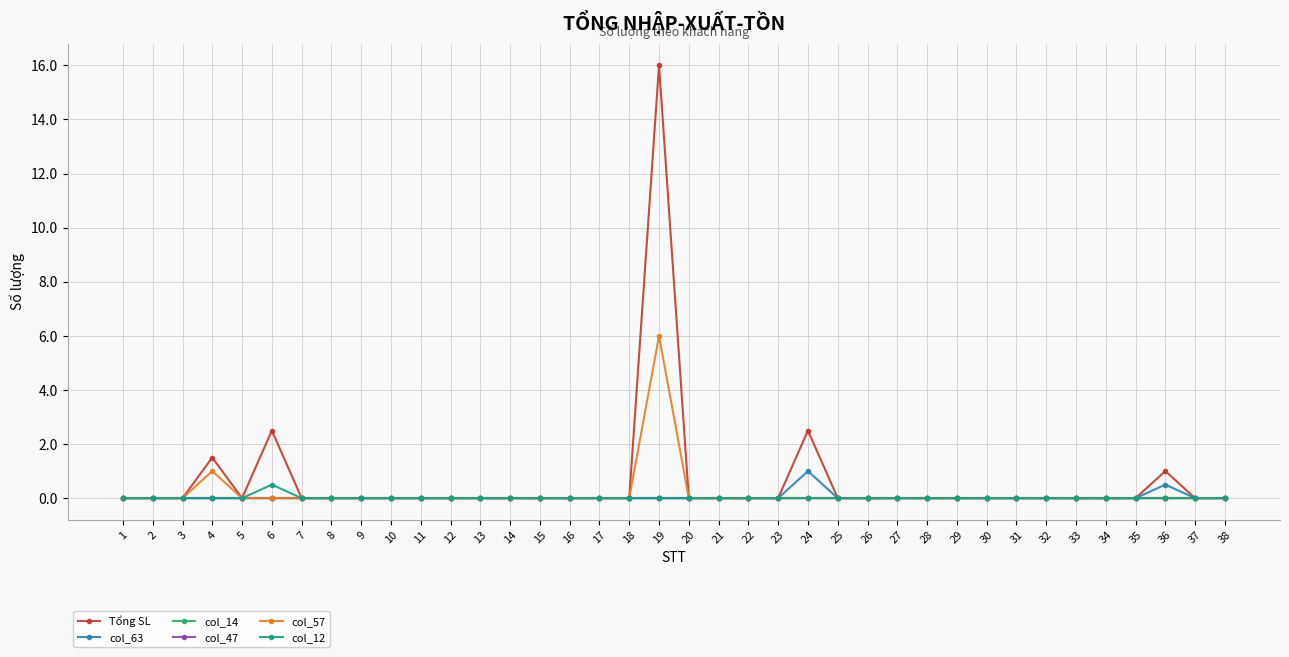

Count the col_63 values in the range 0 to 1.

38